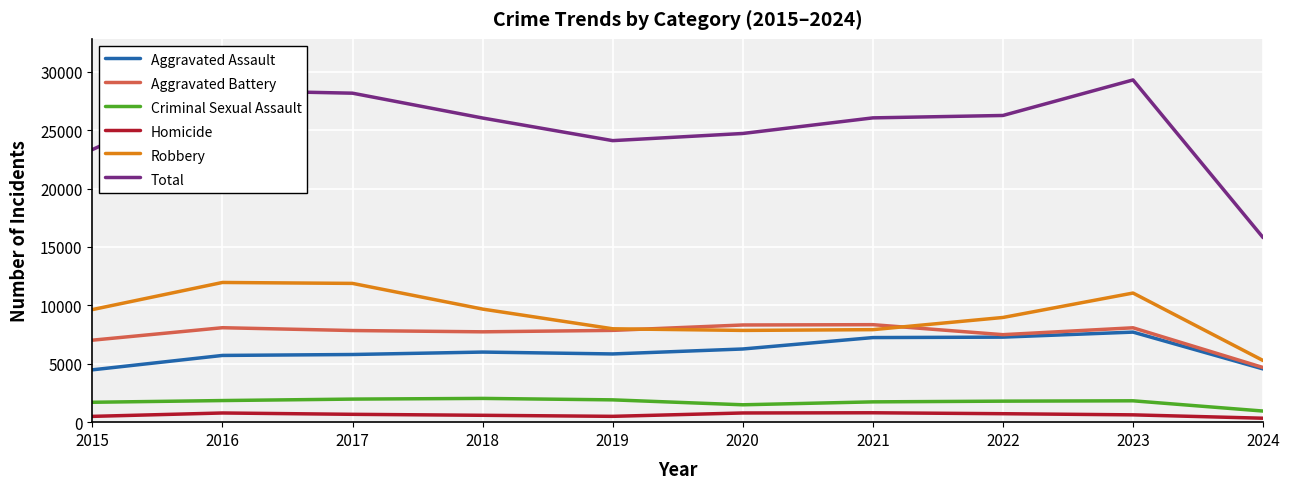

Is the value of Aggravated Assault at 2017 greater than the value of Aggravated Battery at 2022?

No